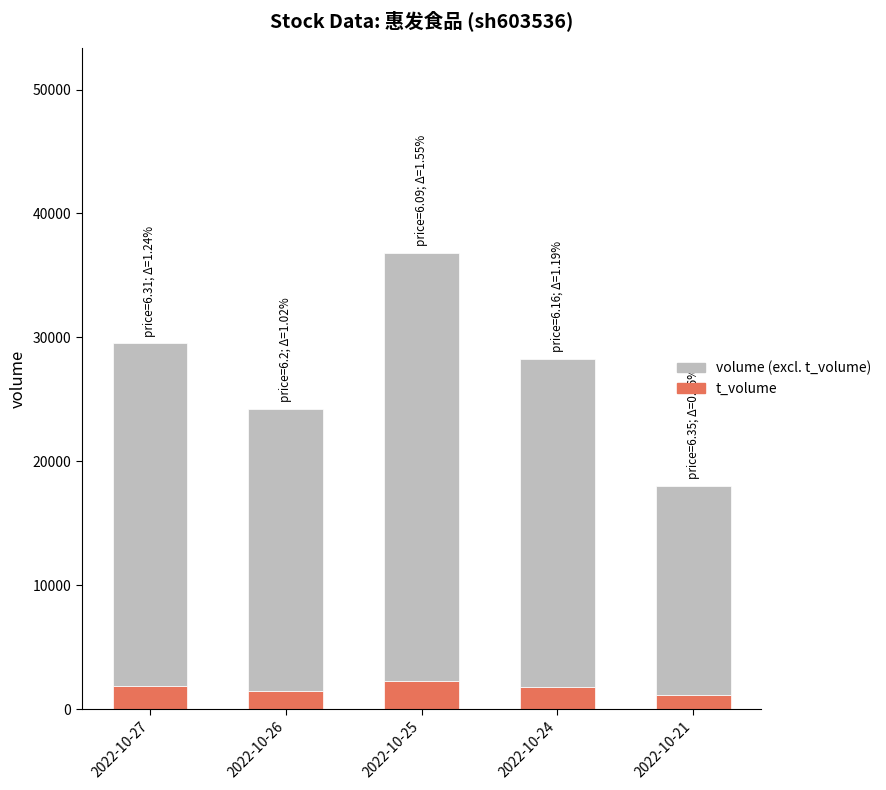

At which category is the sum across all series the highest?

2022-10-25